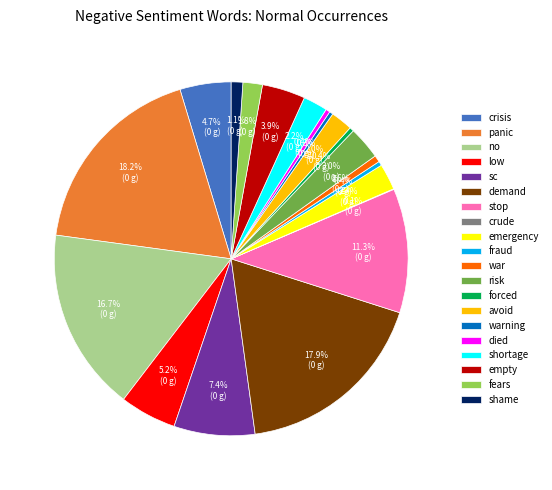

Is it true that demand is 18% of the pie?

True